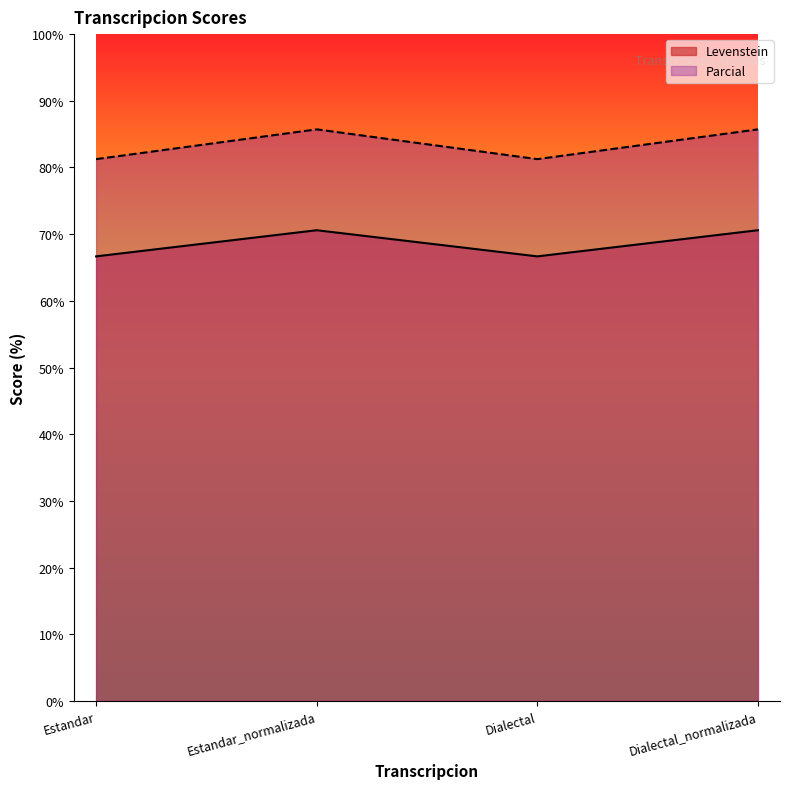

What is the label of the 2nd point from the right?

Dialectal